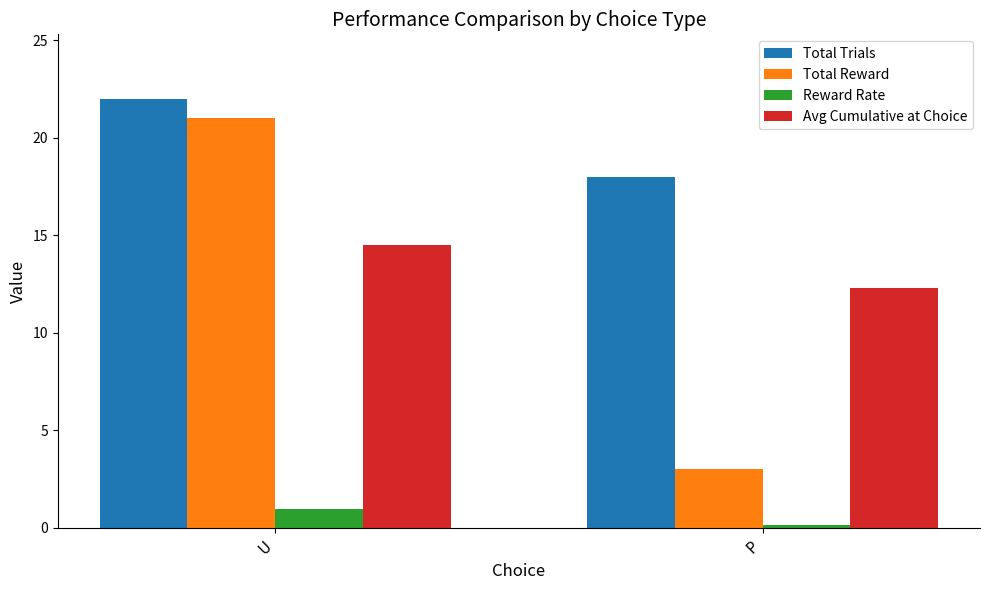

True or false: Total Reward has a value of 11.9 at U.

False